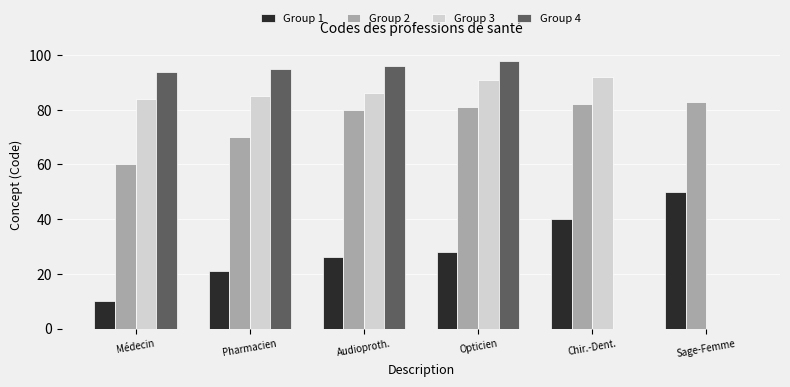

What is the sum of all Group 2 values?

456